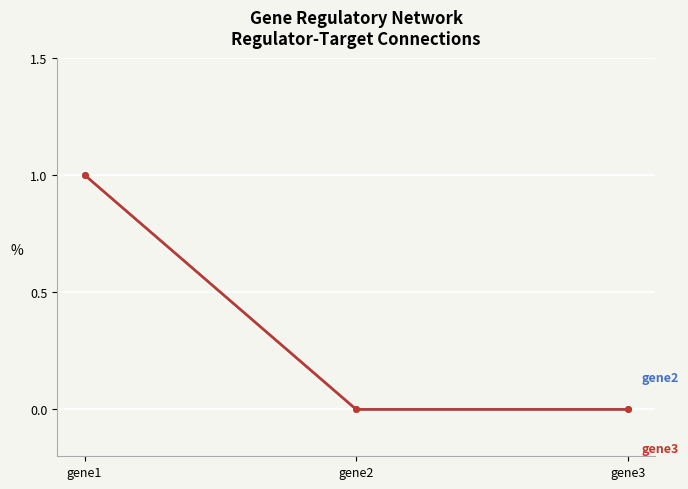

What is the total value across all series at gene1?

2